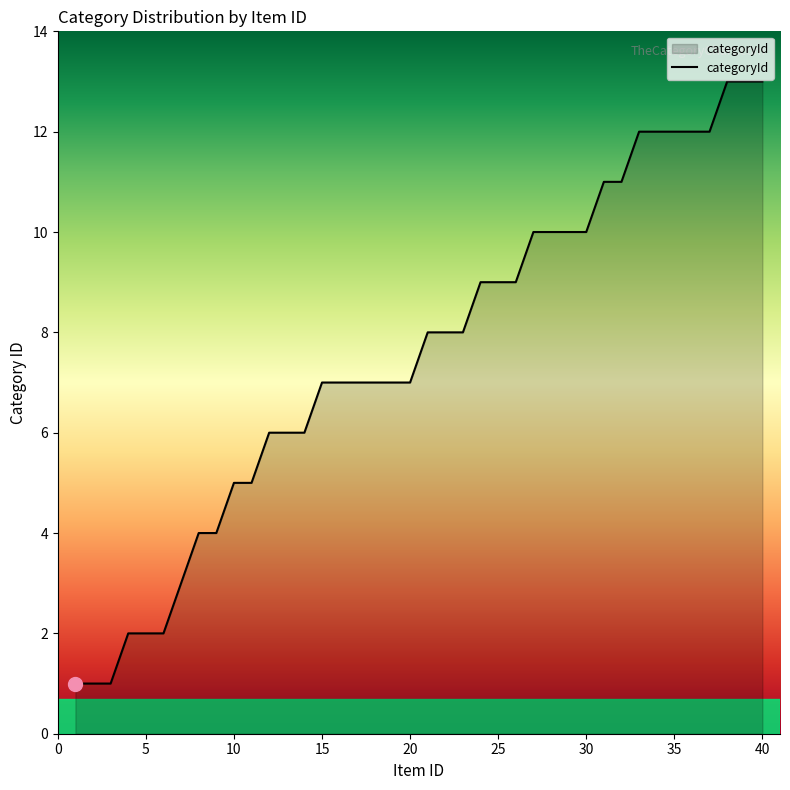

What is the greatest value displayed?

13